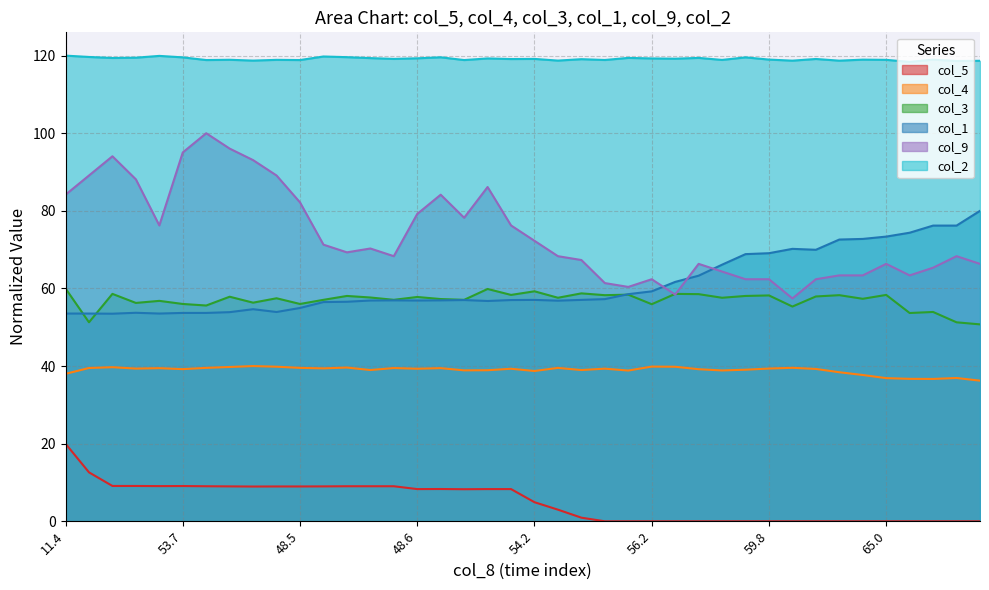

Is the value of col_4 at 55.9 greater than the value of col_1 at 69.6?

No